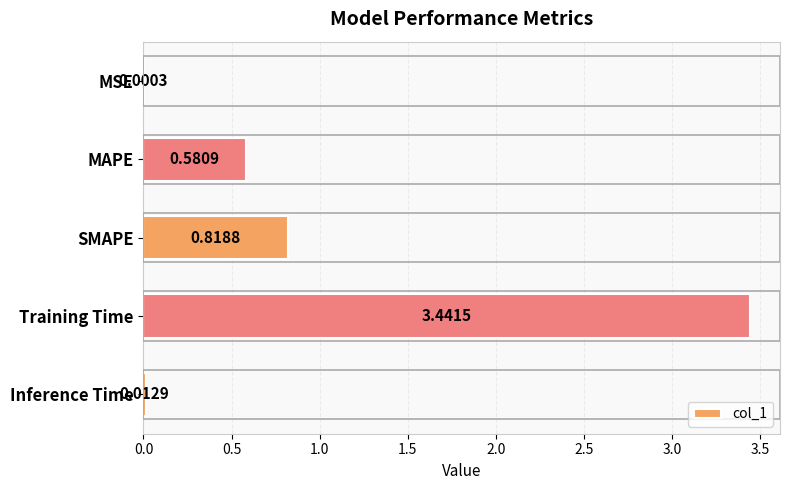

Between MSE and Training Time, which is larger?

Training Time